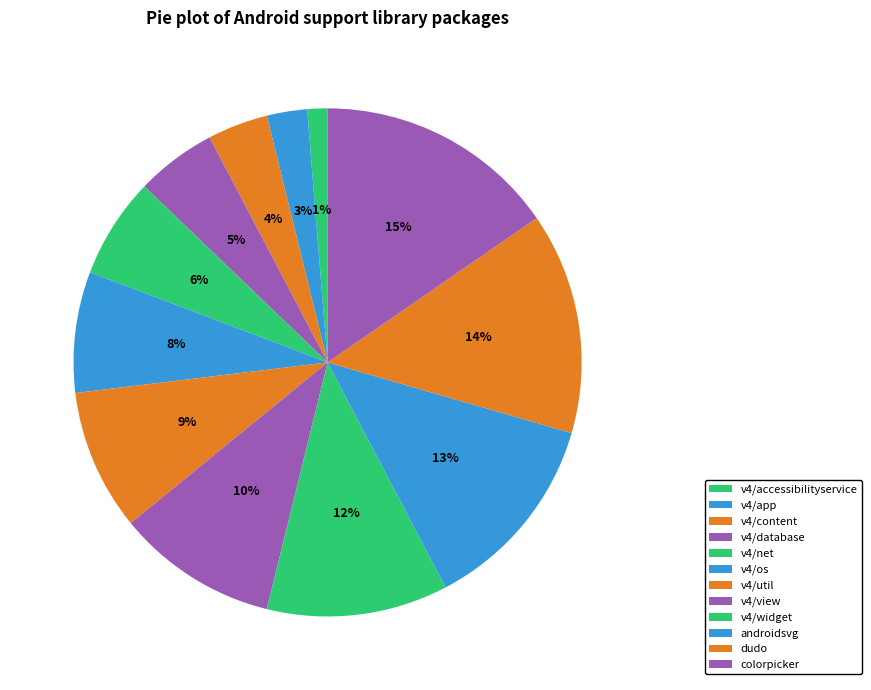

To the nearest percent, what is the difference between the largest and smallest slice percentages?

14%